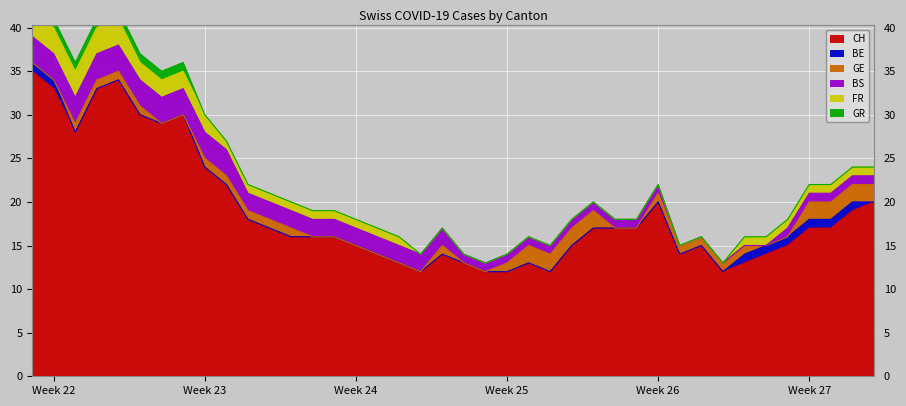

How many values in the BS series exceed 2?

10